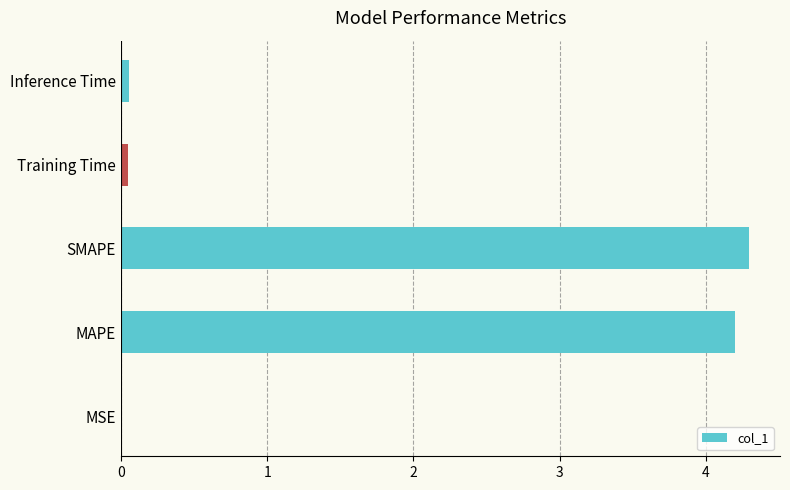

What is the ratio of the value at MAPE to the value at SMAPE?

1.0